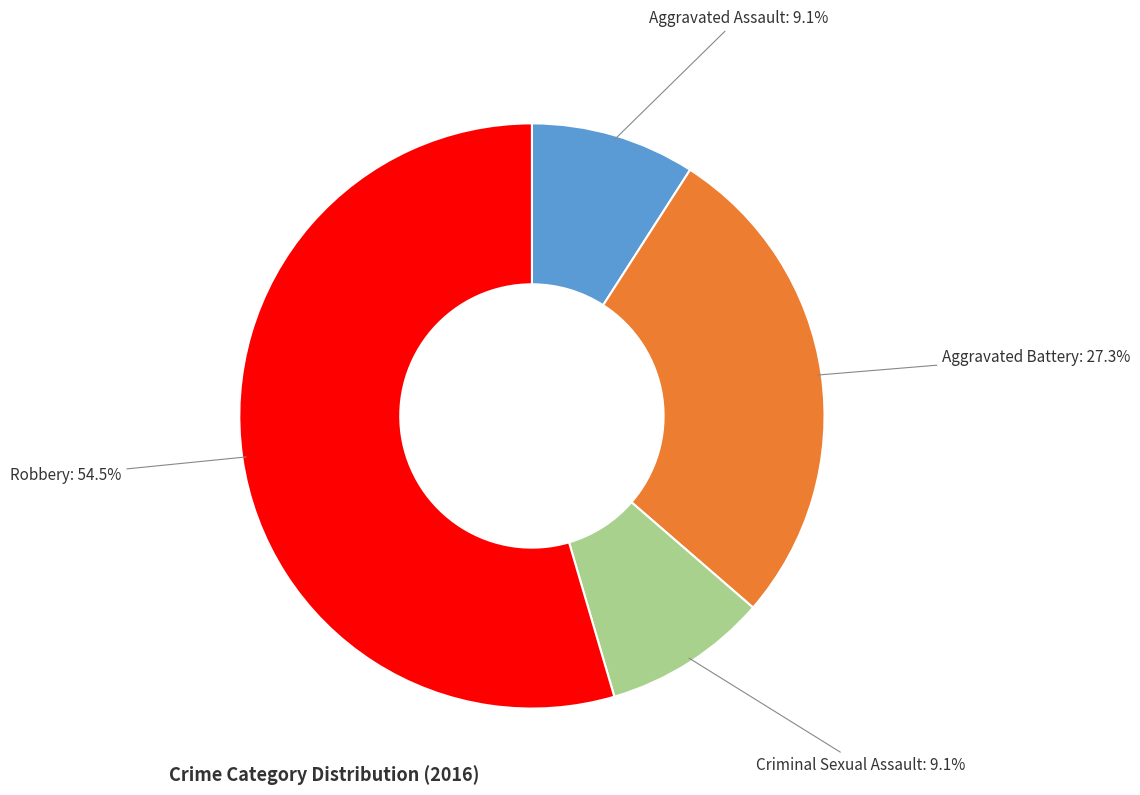

What percentage is the Aggravated Assault slice, to the nearest percent?

9%